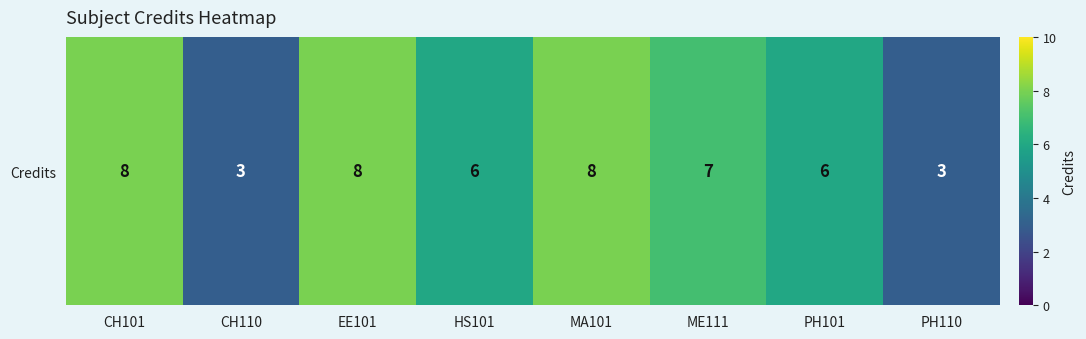

What is the smallest value displayed?

3